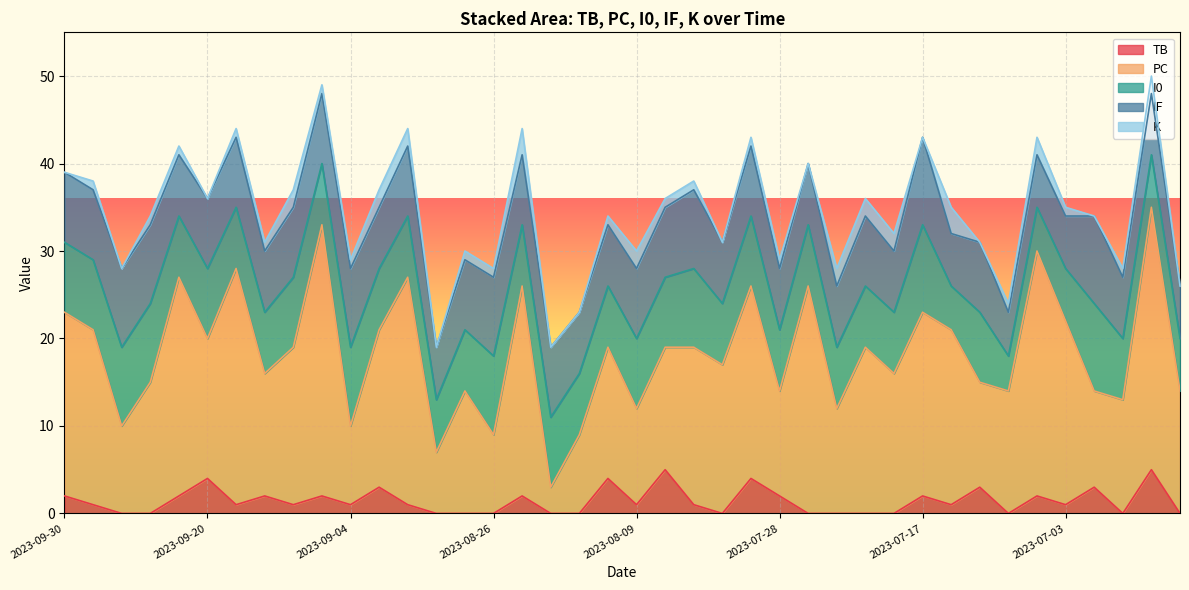

What is the average value of the TB series?

1